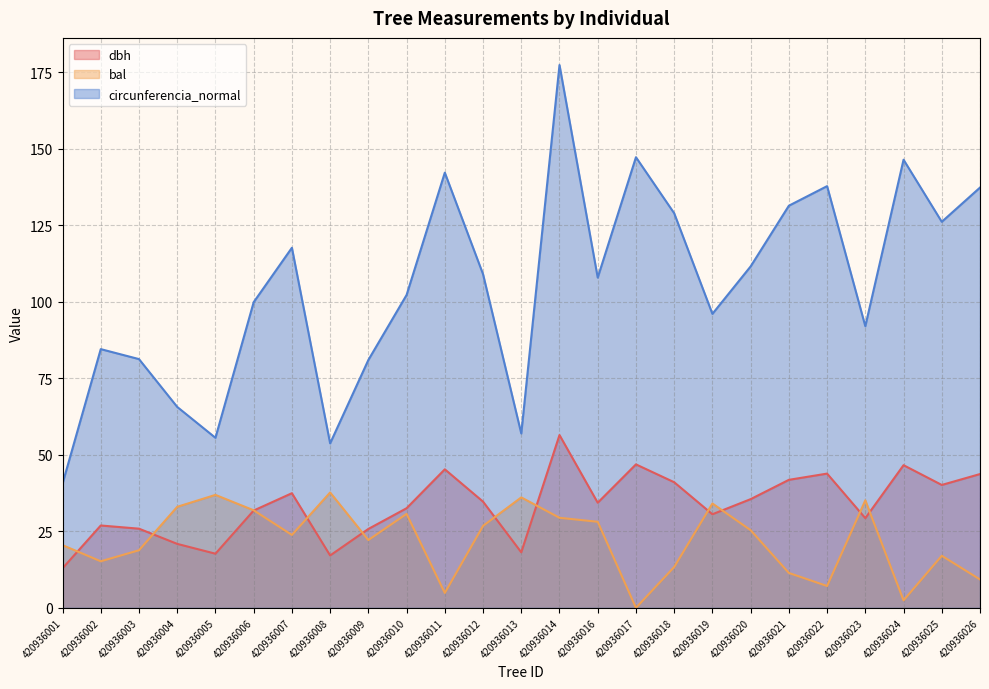

Reading left to right, extract all data points from this chart.

dbh: 12.9	26.9	25.9	20.9	17.7	31.8	37.5	17.1	25.8	32.5	45.3	34.7	18.1	56.5	34.4	46.9	41.0	30.6	35.5	41.8	43.9	29.3	46.6	40.2	43.7
bal: 20.5	15.2	18.8	33.0	36.9	31.9	23.8	37.7	22.2	30.7	4.9	26.8	36.1	29.4	28.1	0.0	13.3	34.1	25.4	11.4	7.1	35.1	2.4	17.0	9.3
circunferencia_normal: 40.6	84.5	81.3	65.7	55.6	99.9	117.7	53.8	81.0	102.2	142.2	109.0	57.0	177.4	107.9	147.3	129.0	96.1	111.6	131.4	137.8	92.0	146.5	126.2	137.3